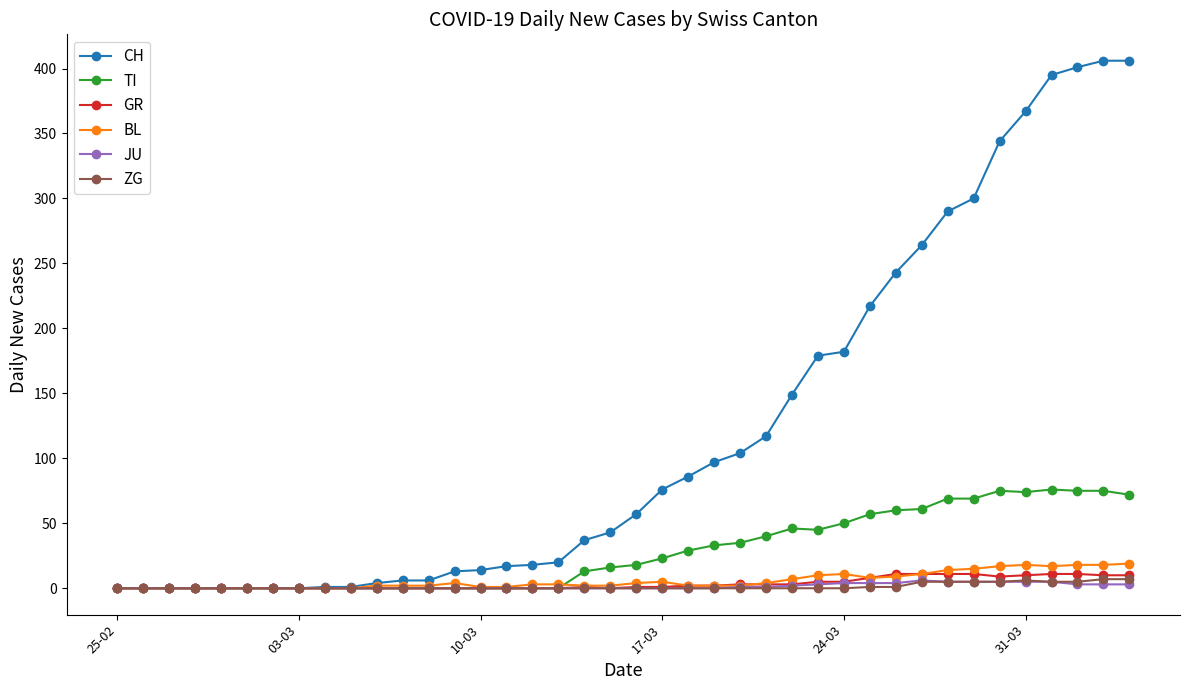

Which series has the largest total across all categories?

CH